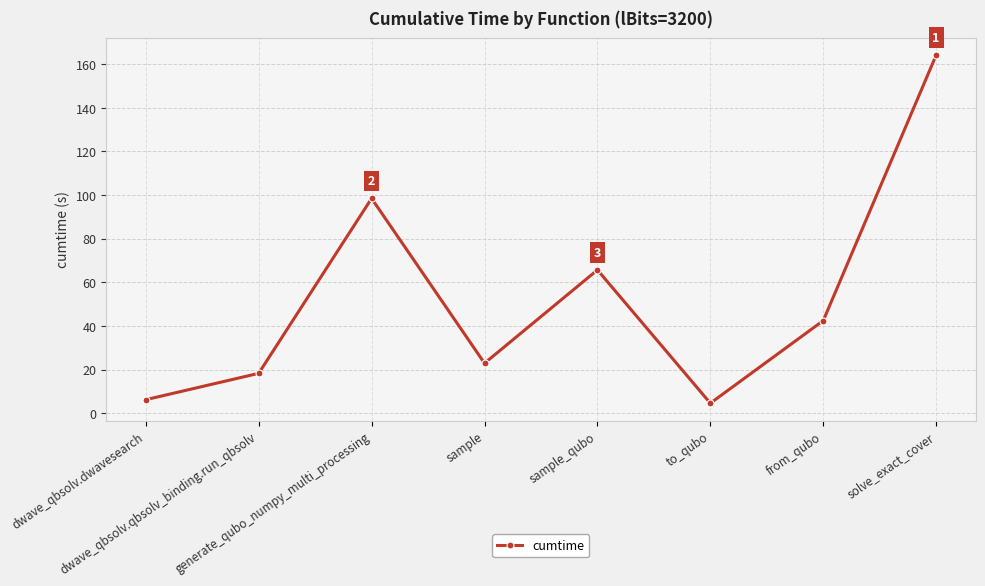

What is the difference between the maximum and minimum values?

159.5